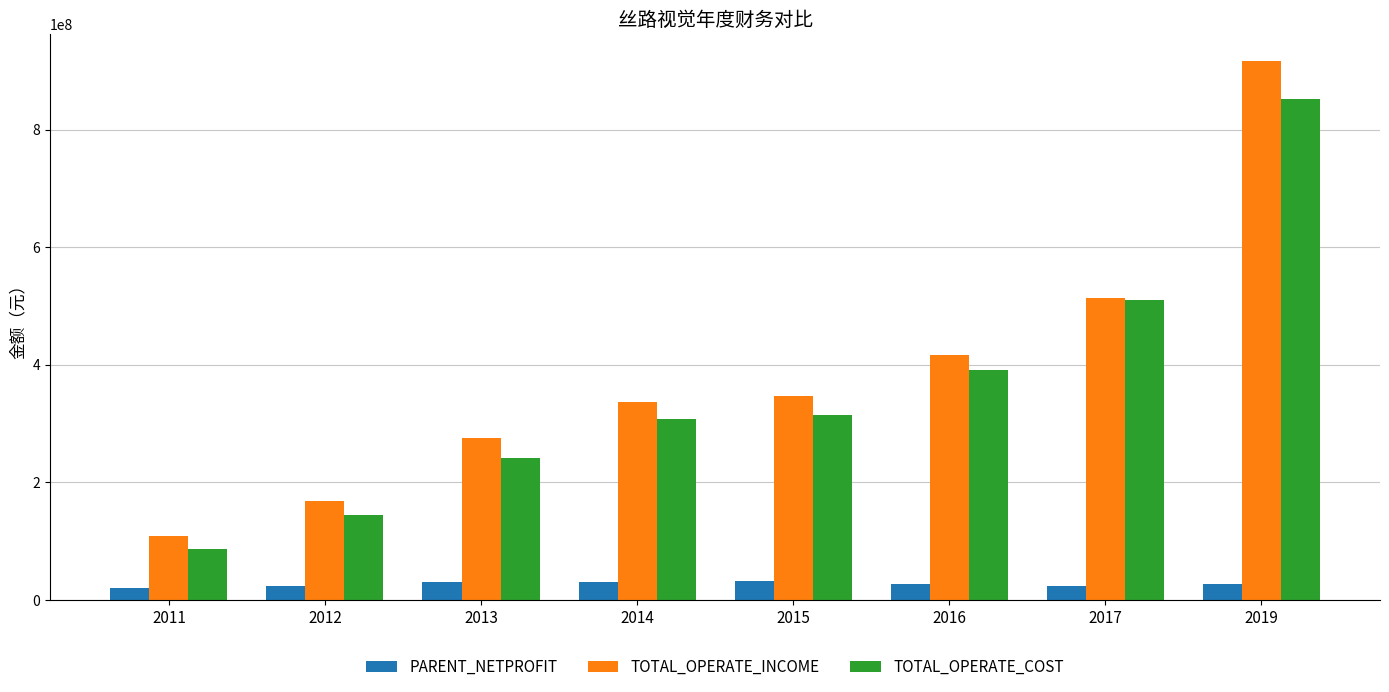

At which category is the sum across all series the highest?

2019